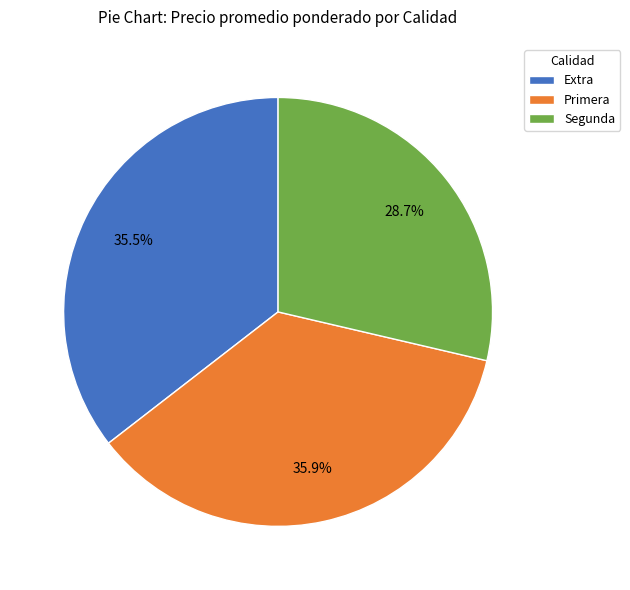

What is the smallest slice in the pie chart?

Segunda